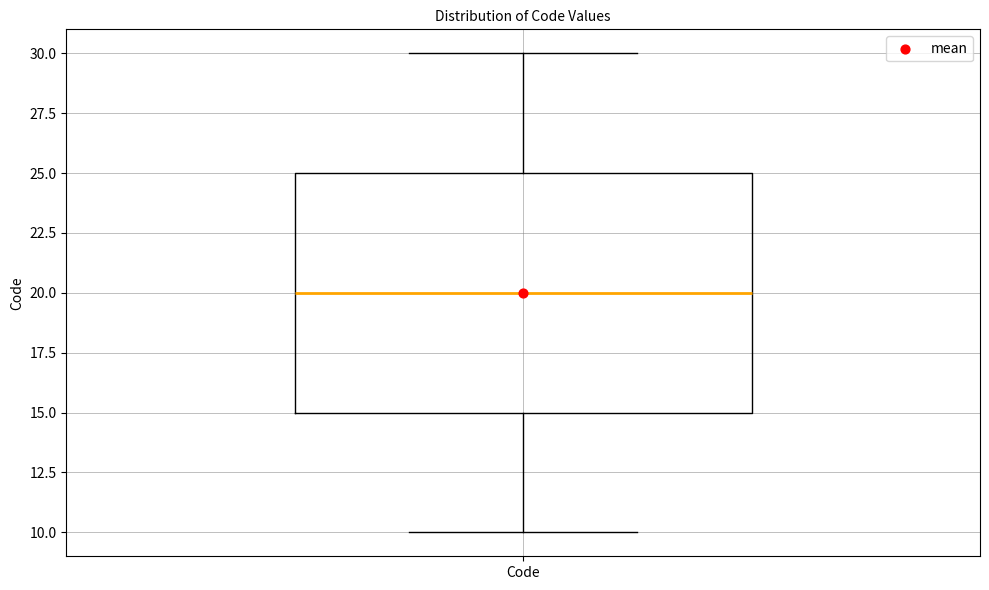

Read this box plot against the y-axis: the position of the median line, the range covered by the box, and the ends of both whiskers. The values are not printed on the chart, so give them approximately, as read against the axis.

median 20, box 15 to 25, whiskers 10 to 30